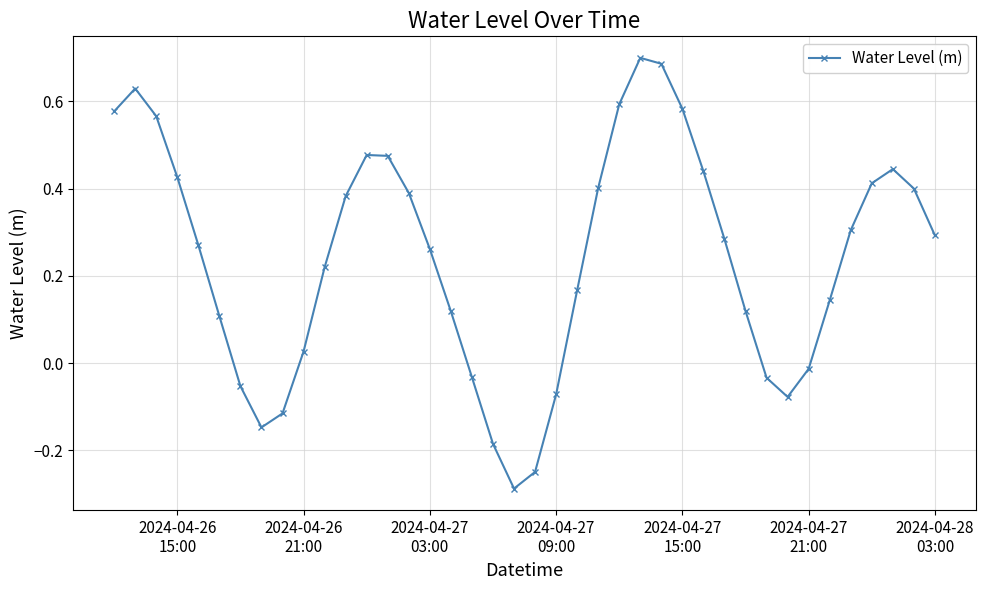

How many points are higher than both their immediate neighbors (excluding endpoints)?

4